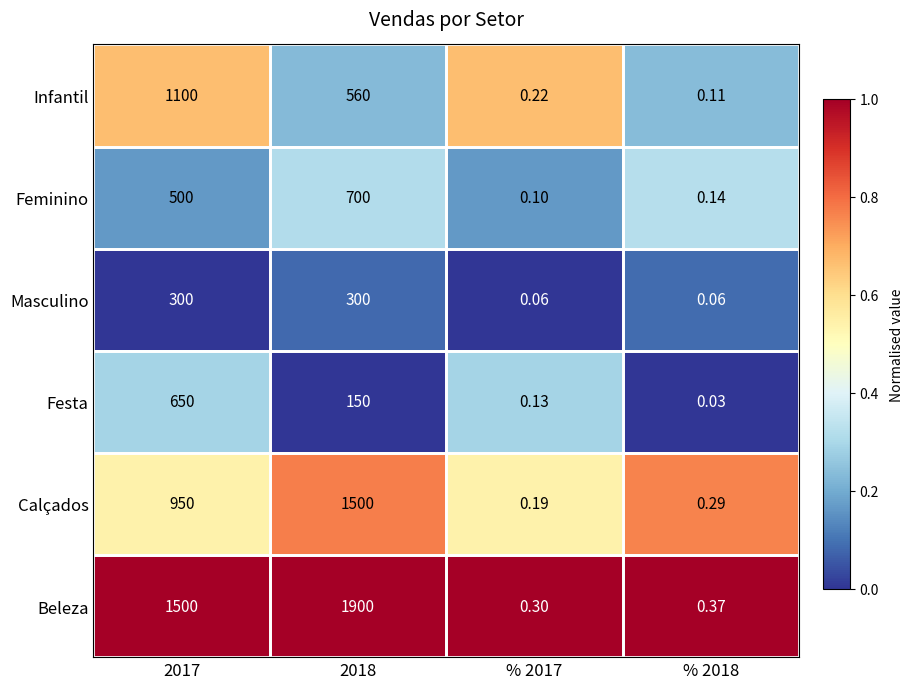

List the series in order of their peak value, lowest first.

Masculino, Festa, Feminino, Infantil, Calçados, Beleza